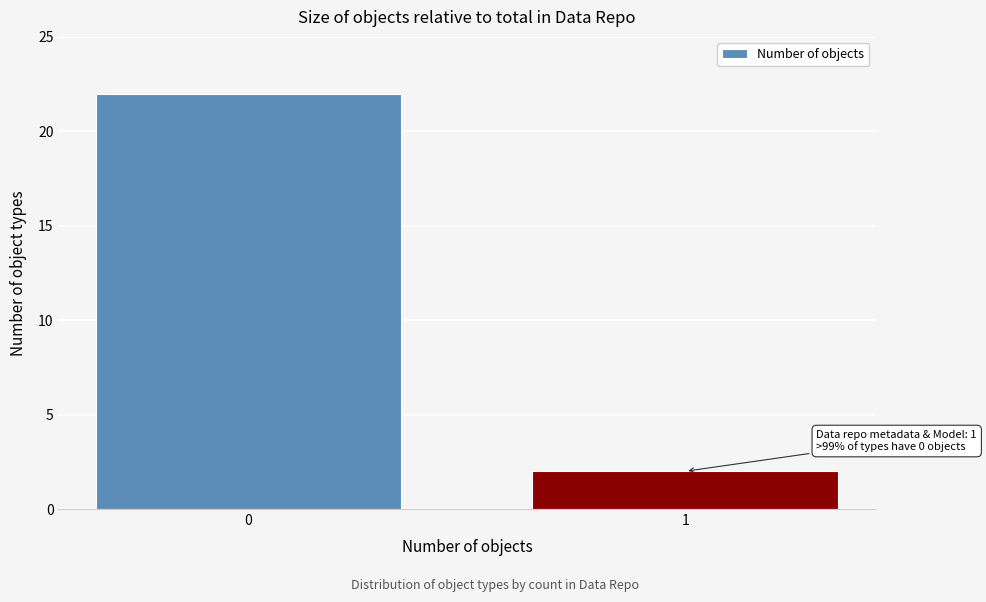

Reading right to left, extract all data points from this chart.

2	22